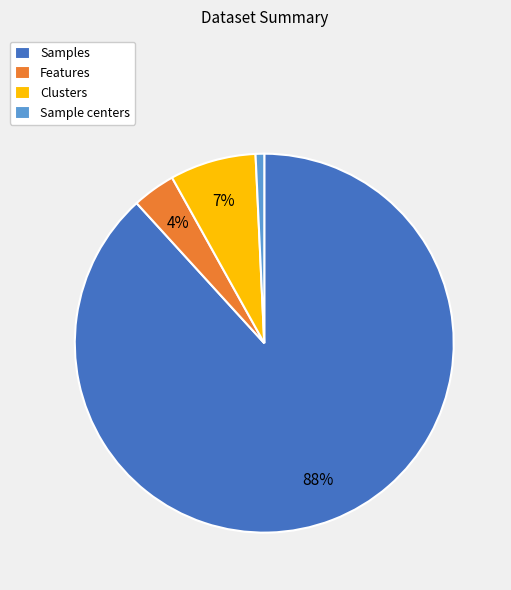

To the nearest percent, what is the combined percentage of Clusters and Sample centers?

8%